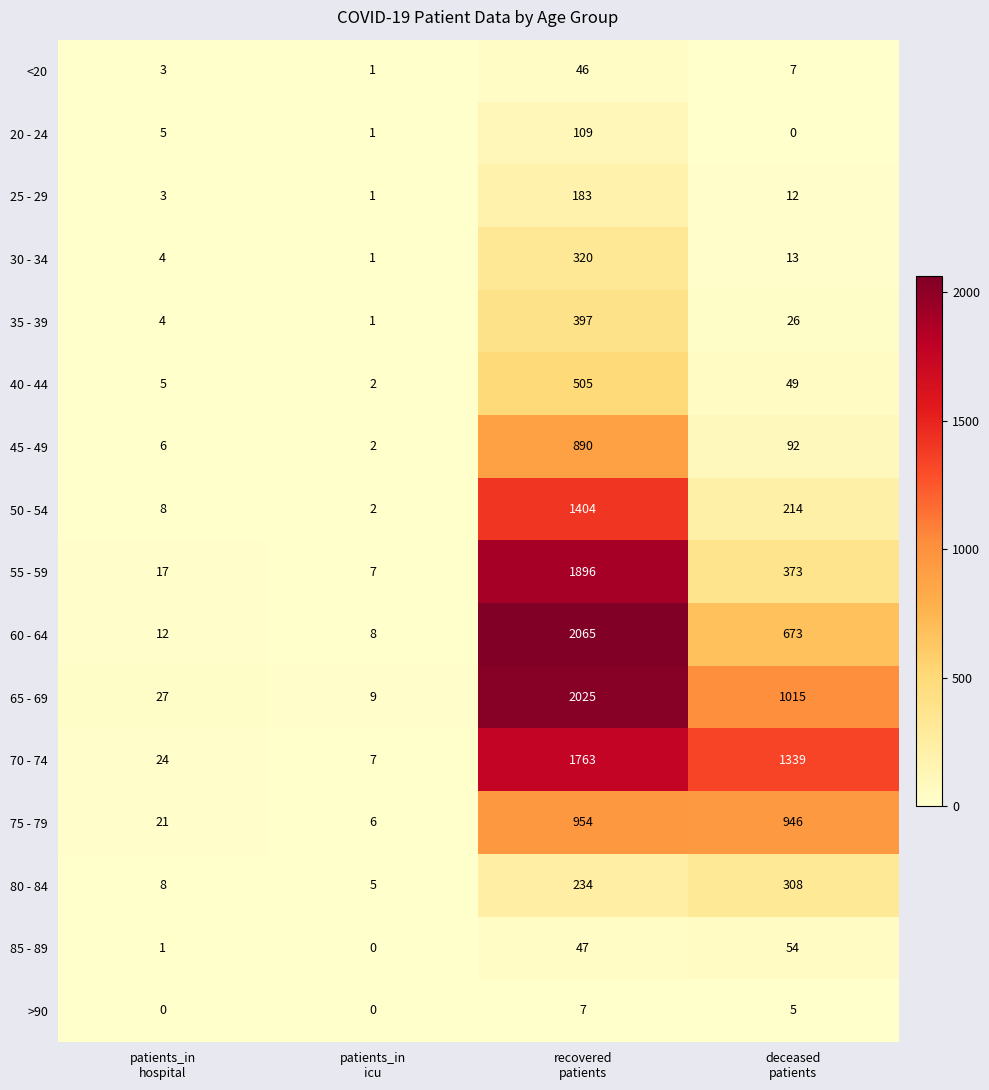

Between patients_in
hospital and recovered
patients, which series saw the biggest shift?

60 - 64